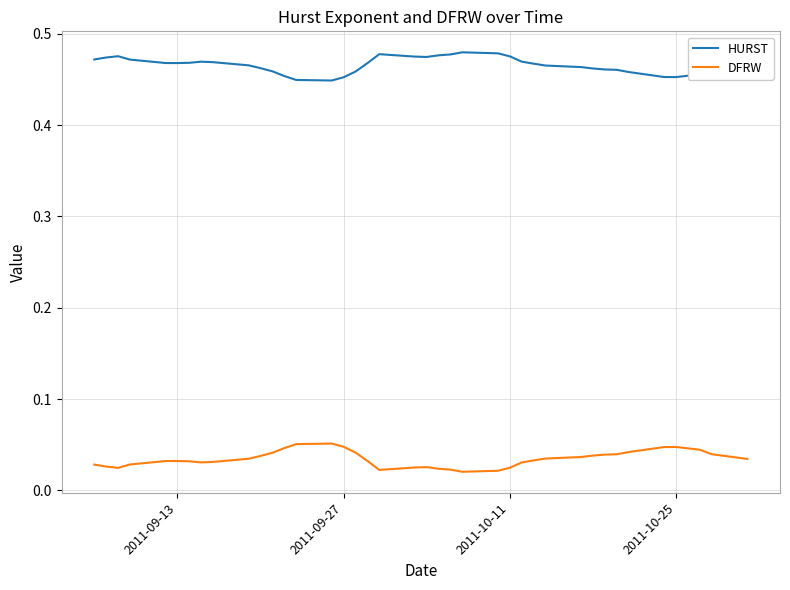

List the series in order of their peak value, highest first.

HURST, DFRW